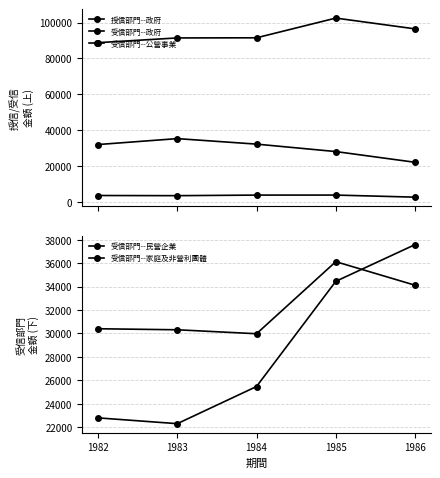

What is the approximate value of 受信部門--民營企業 at 1985, to the nearest 50?

36100